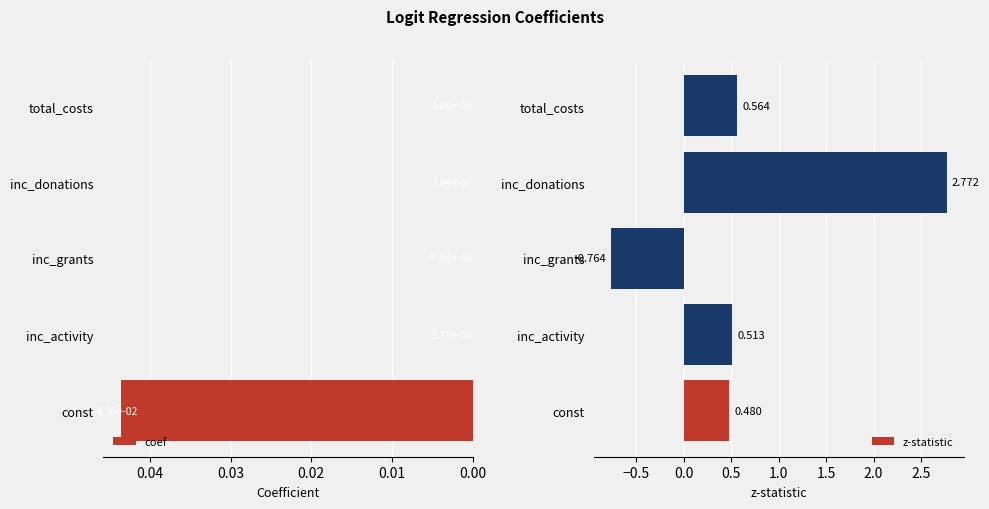

At how many categories does at least one series exceed 2?

1